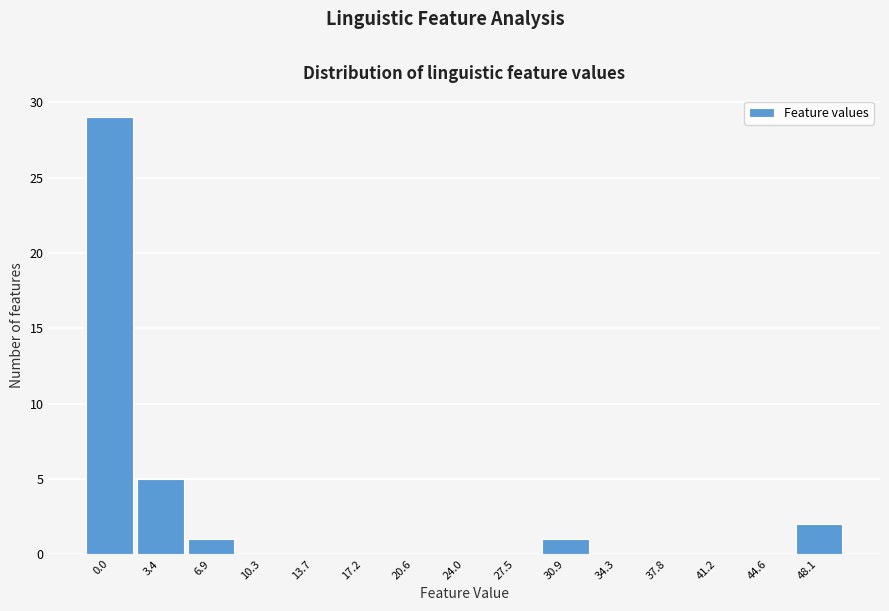

Reading left to right, extract all data points from this chart.

0.0=29	3.4=5	6.9=1	10.3=0	13.7=0	17.2=0	20.6=0	24.0=0	27.5=0	30.9=1	34.3=0	37.8=0	41.2=0	44.6=0	48.1=2